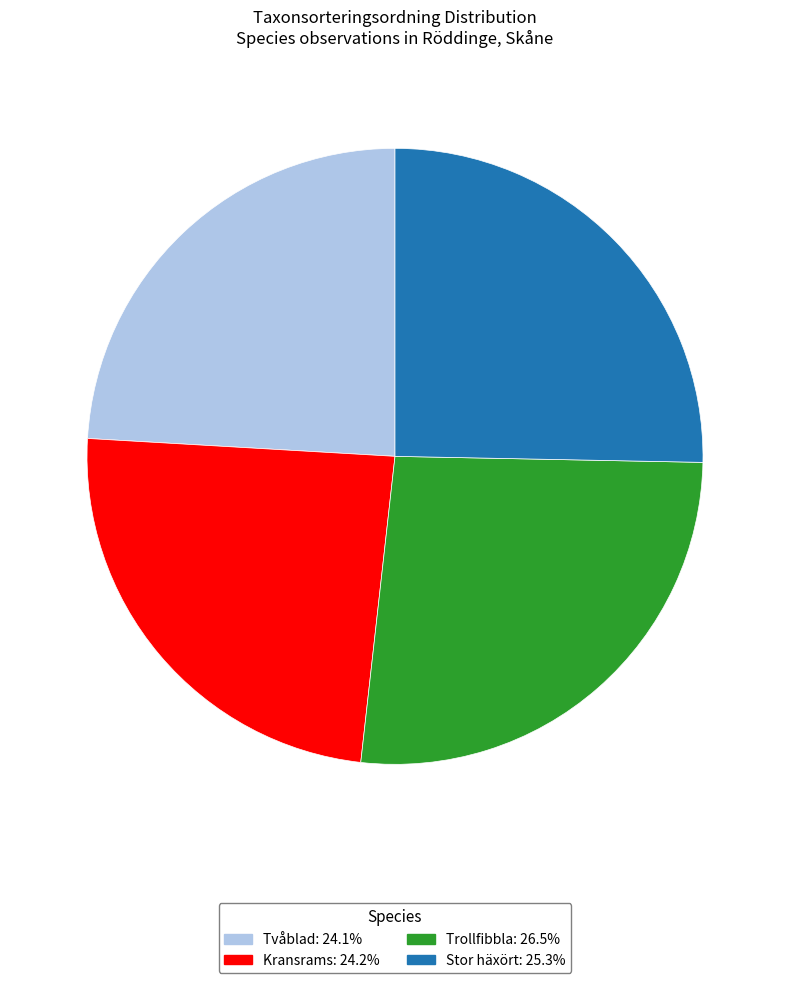

Is it true that Tvåblad is 24% of the pie?

True